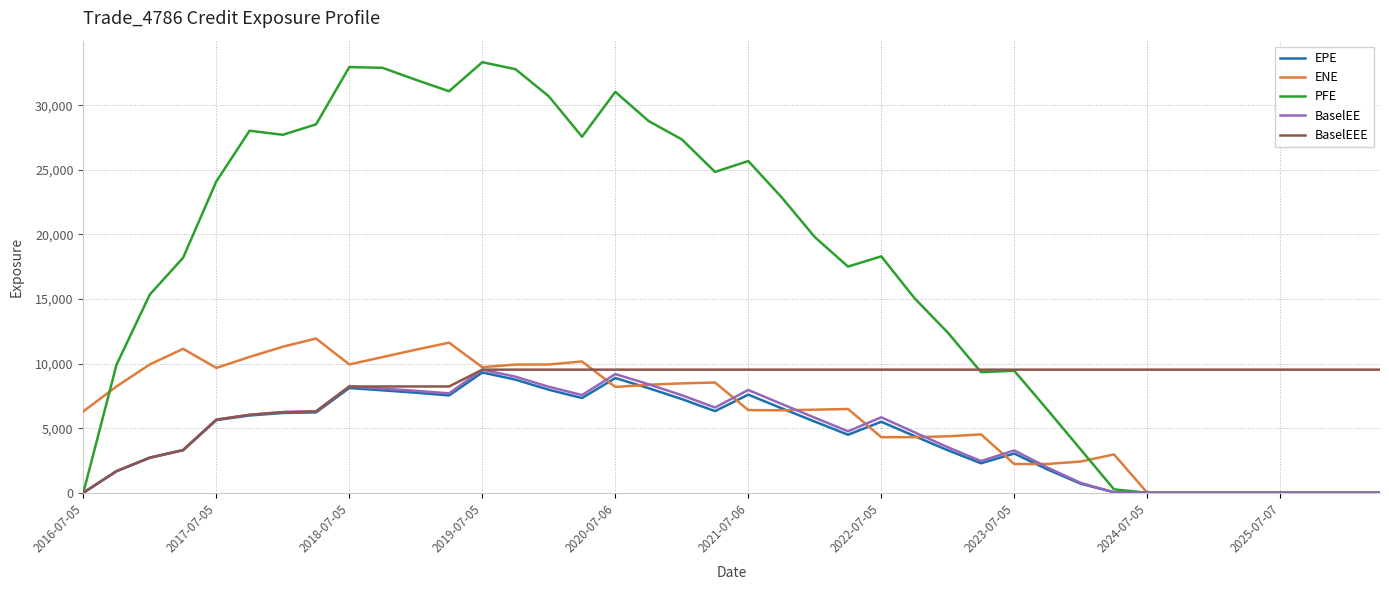

Which series has the widest spread of values?

PFE